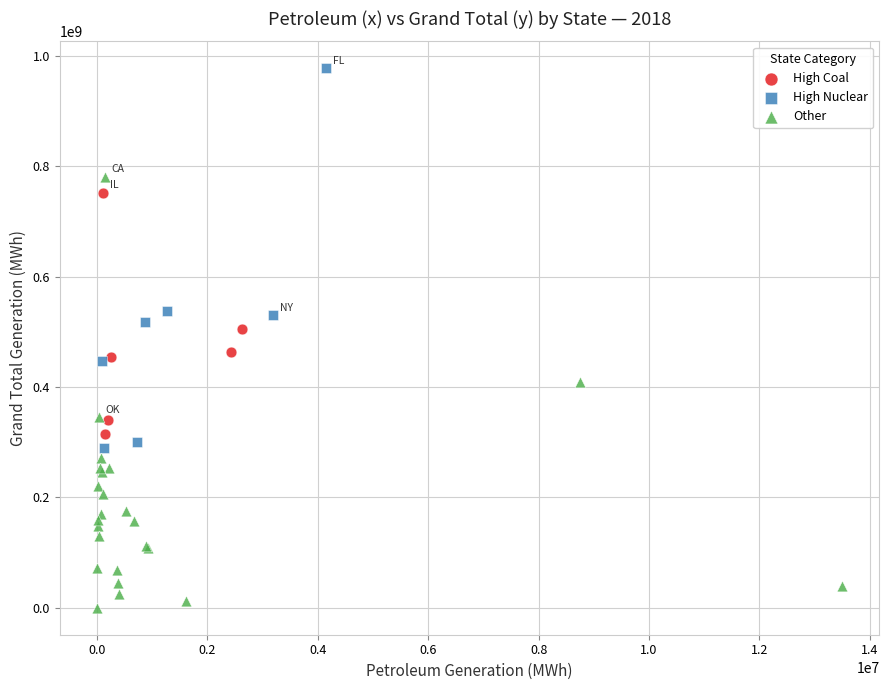

Which series has the largest Y range (max minus min)?

Other